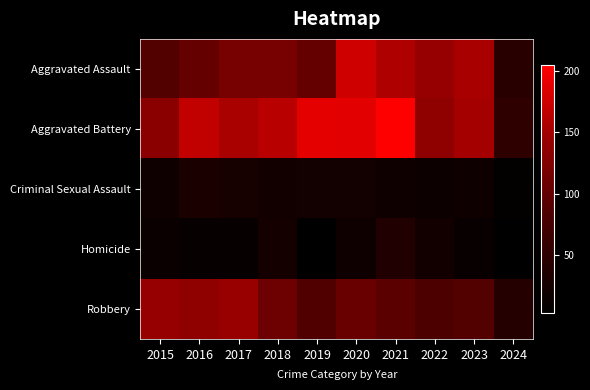

Reading left to right, what are all the values shown in this chart?

Aggravated Assault: 2015=89	2016=103	2017=118	2018=118	2019=103	2020=176	2021=157	2022=143	2023=153	2024=47
Aggravated Battery: 2015=133	2016=168	2017=154	2018=163	2019=190	2020=188	2021=205	2022=137	2023=152	2024=53
Criminal Sexual Assault: 2015=18	2016=32	2017=28	2018=23	2019=24	2020=24	2021=19	2022=16	2023=19	2024=7
Homicide: 2015=15	2016=10	2017=11	2018=26	2019=5	2020=19	2021=37	2022=22	2023=12	2024=3
Robbery: 2015=143	2016=137	2017=144	2018=110	2019=88	2020=107	2021=95	2022=85	2023=89	2024=43